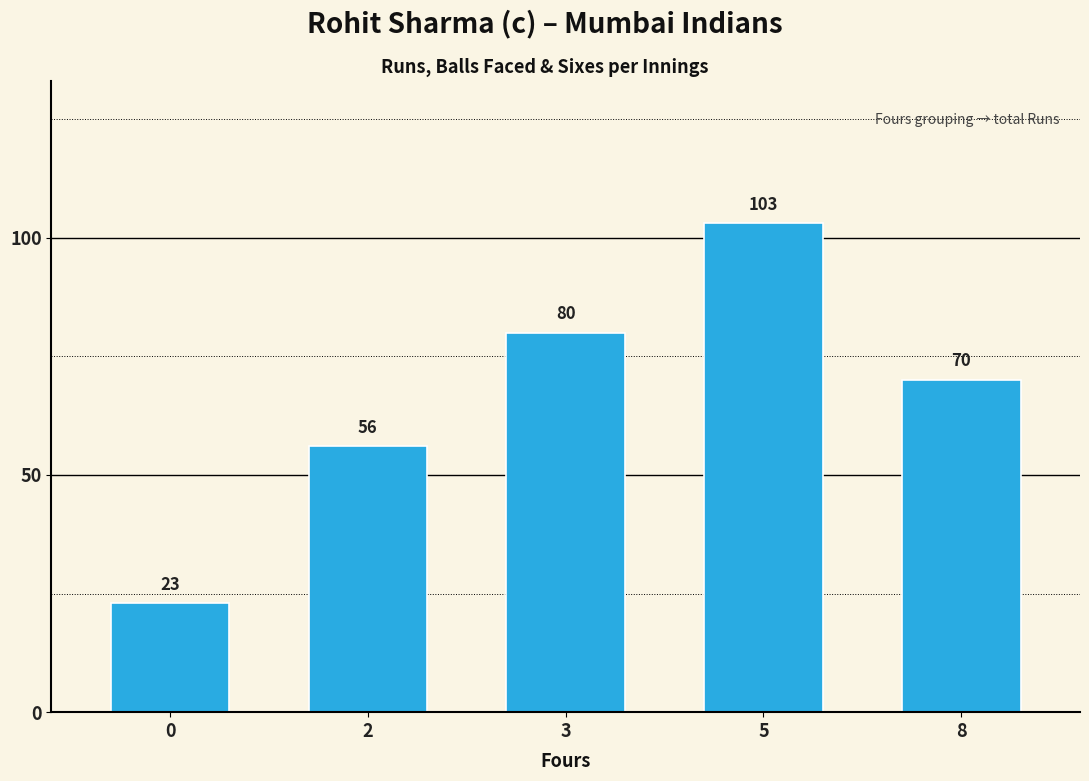

Is it true that the value at 5 is 45?

False